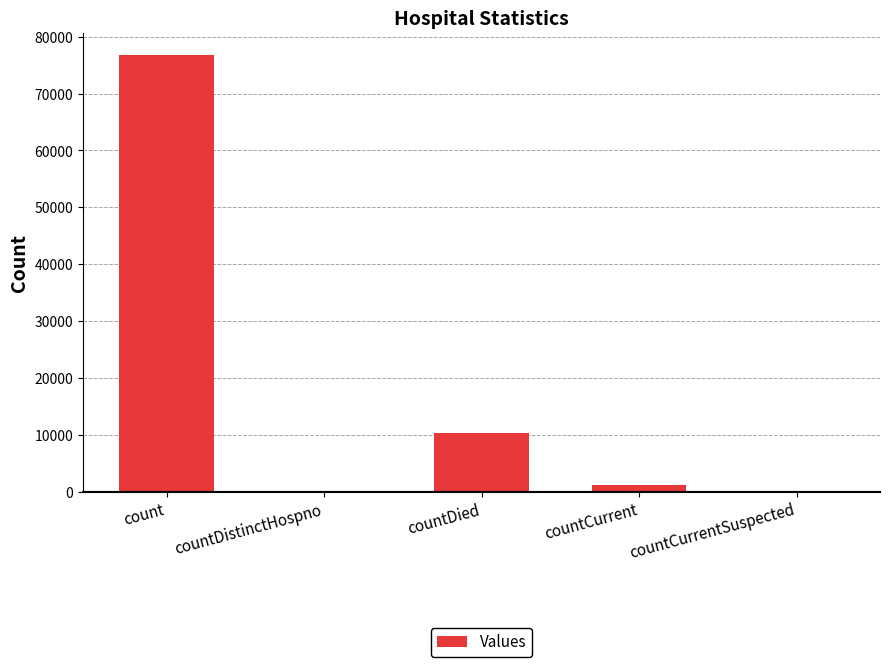

Is it true that the value at countDistinctHospno is -29117?

False